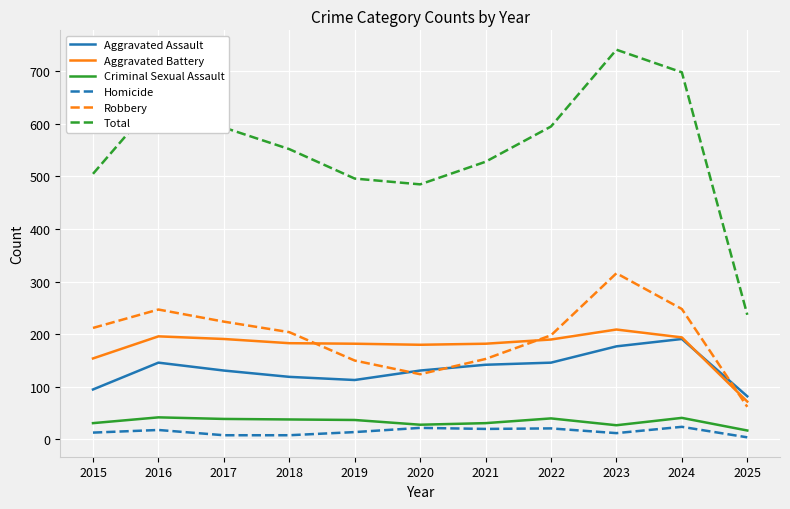

What is the difference between the Total values at 2024 and 2015?

193